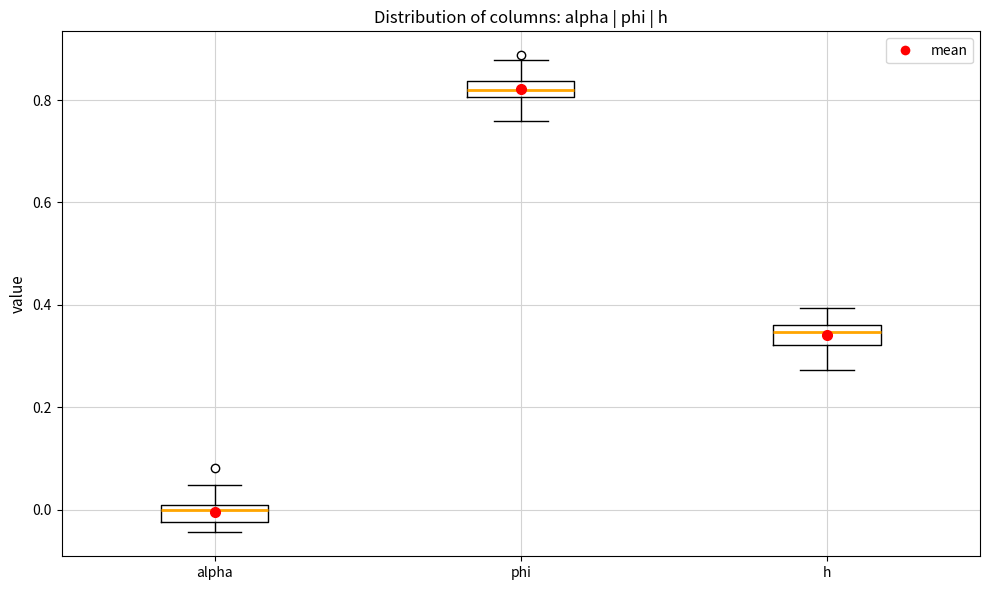

Which box's median line is the highest?

phi